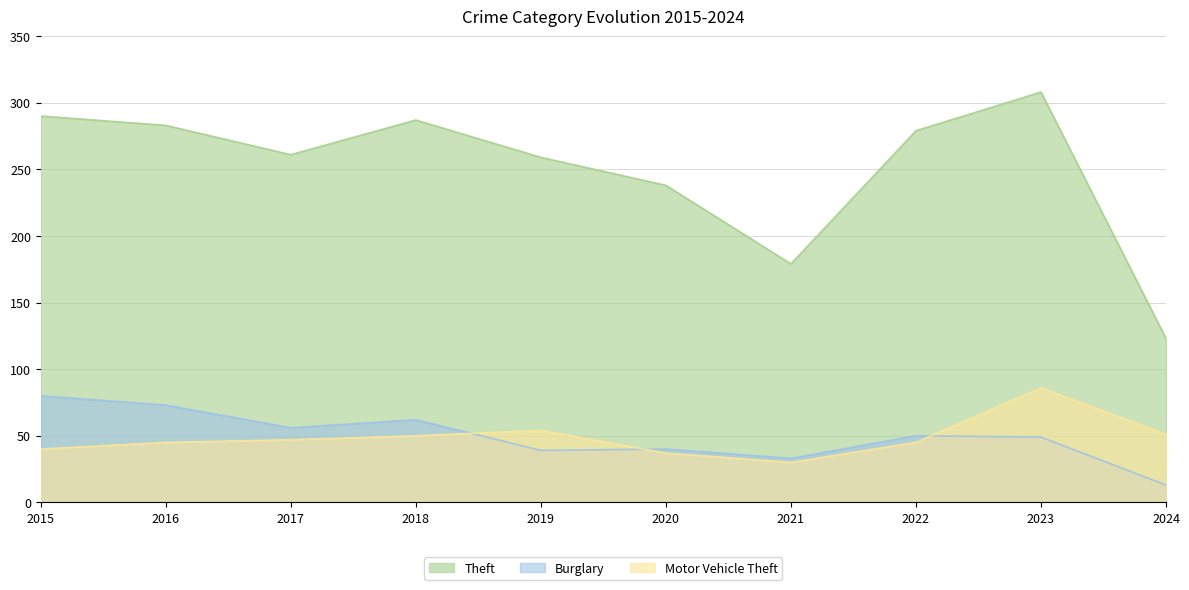

Reading left to right, extract all data points from this chart.

Theft: 2015=290	2016=283	2017=261	2018=287	2019=259	2020=238	2021=179	2022=279	2023=308	2024=123
Burglary: 2015=80	2016=73	2017=56	2018=62	2019=39	2020=40	2021=33	2022=50	2023=49	2024=13
Motor Vehicle Theft: 2015=40	2016=45	2017=47	2018=50	2019=54	2020=37	2021=30	2022=45	2023=86	2024=51